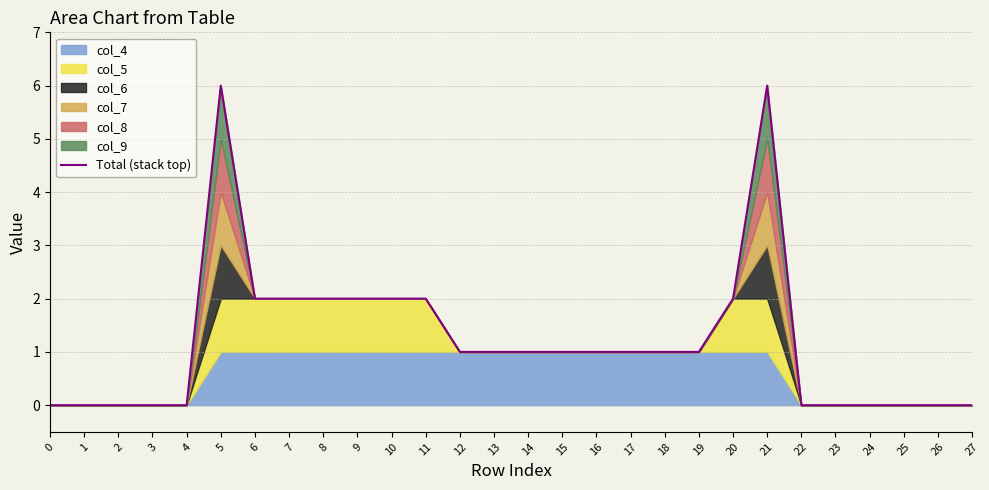

Which has a higher value, 26 or 24?

26